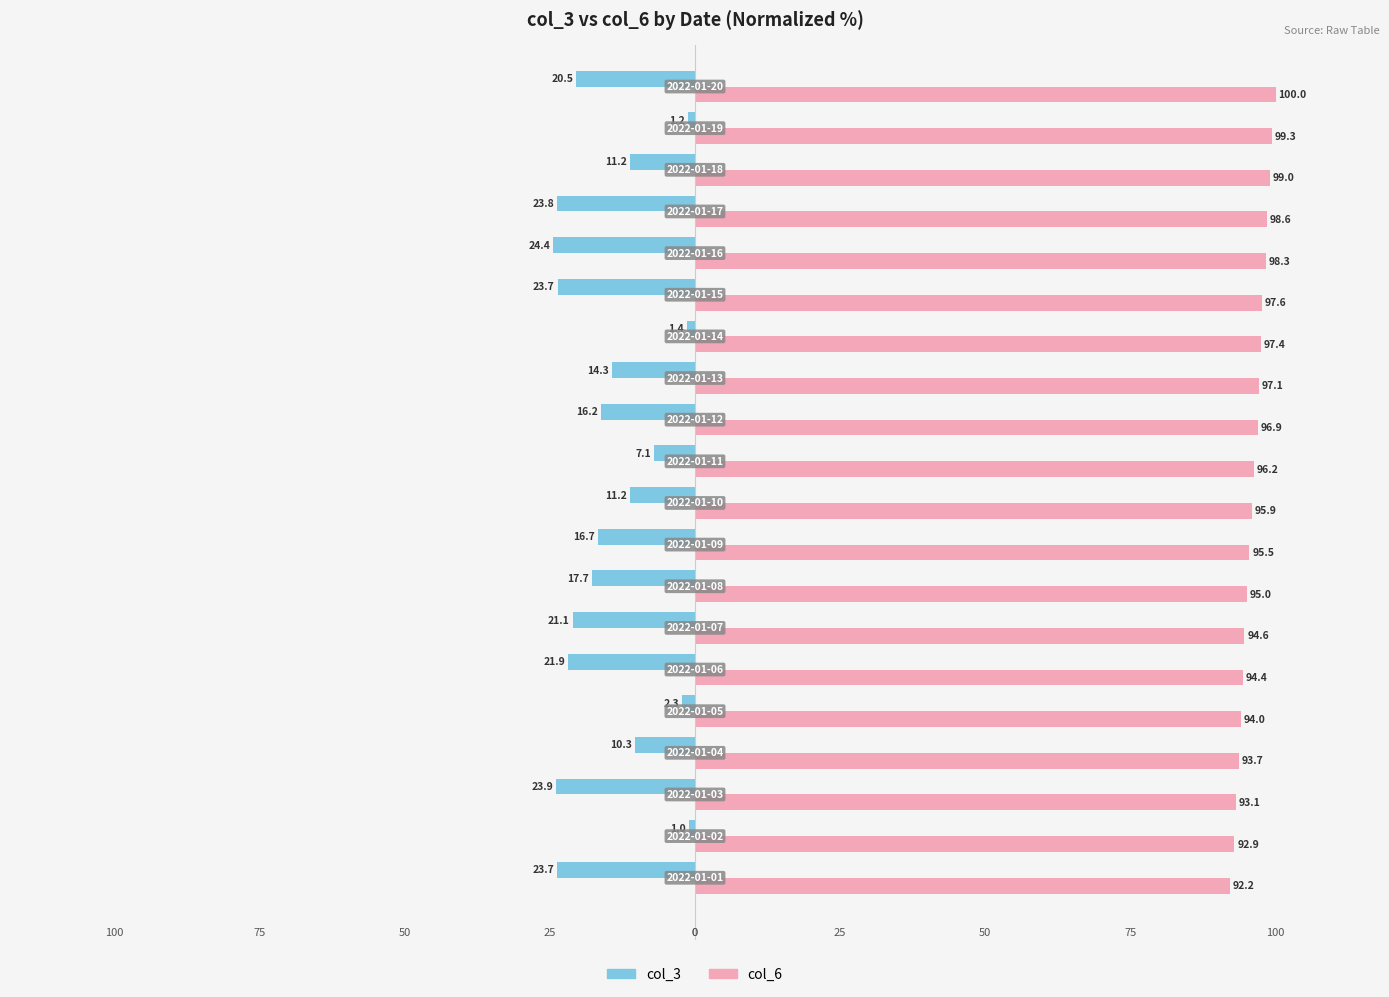

Which series has the widest spread of values?

col_3